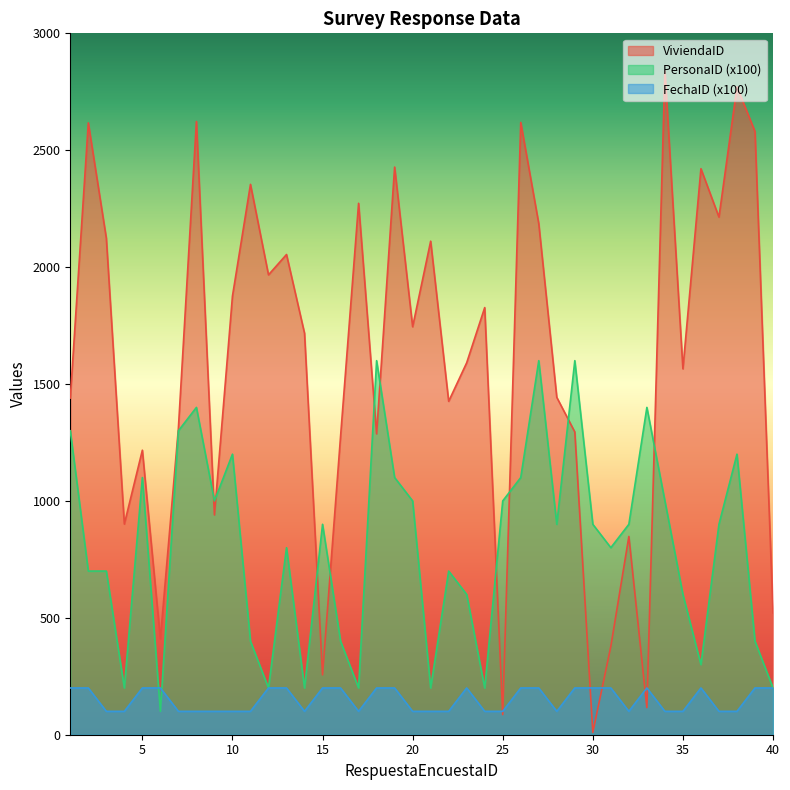

Which has a higher value, 27 or 2?

2